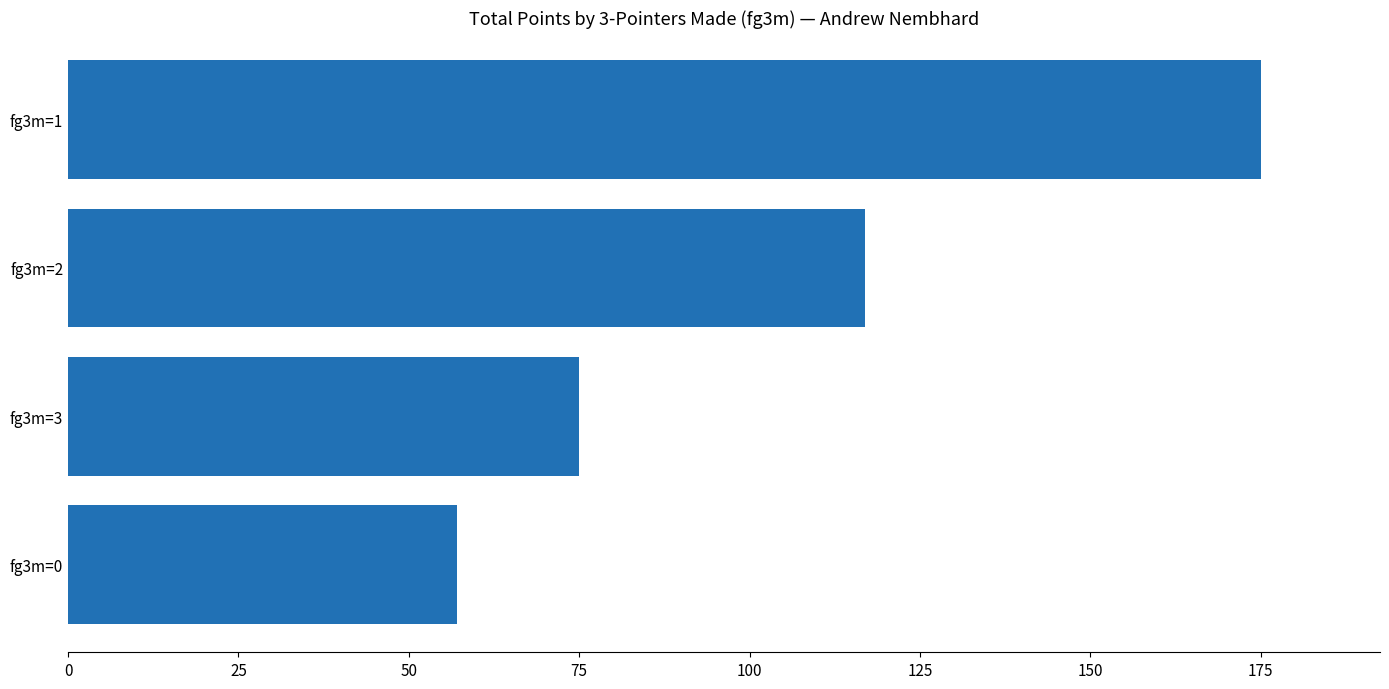

At which label is the value closest to 116?

fg3m=2